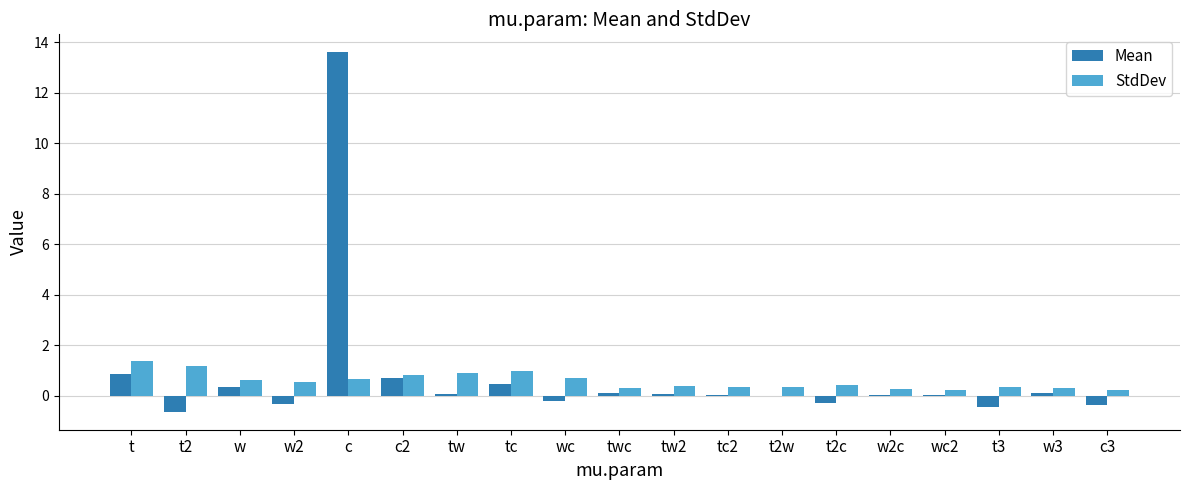

At which category is the sum across all series the highest?

c